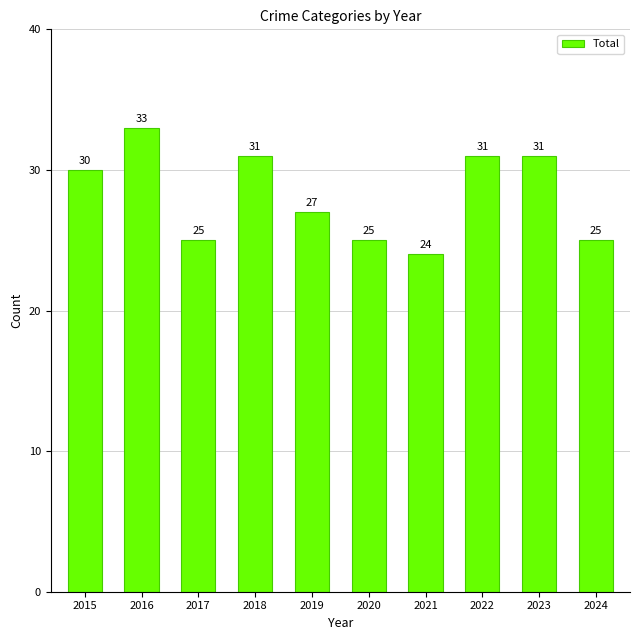

How many values are below 30?

5